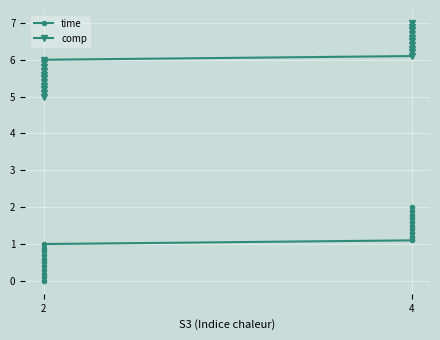

What is the average value of the comp series?

6.0